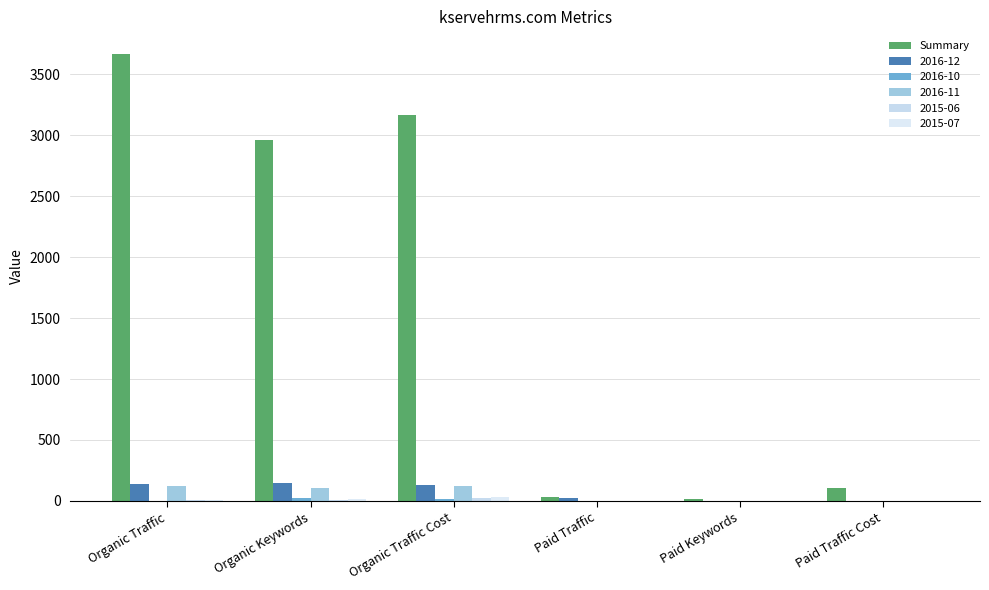

What is the greatest value displayed?

3669